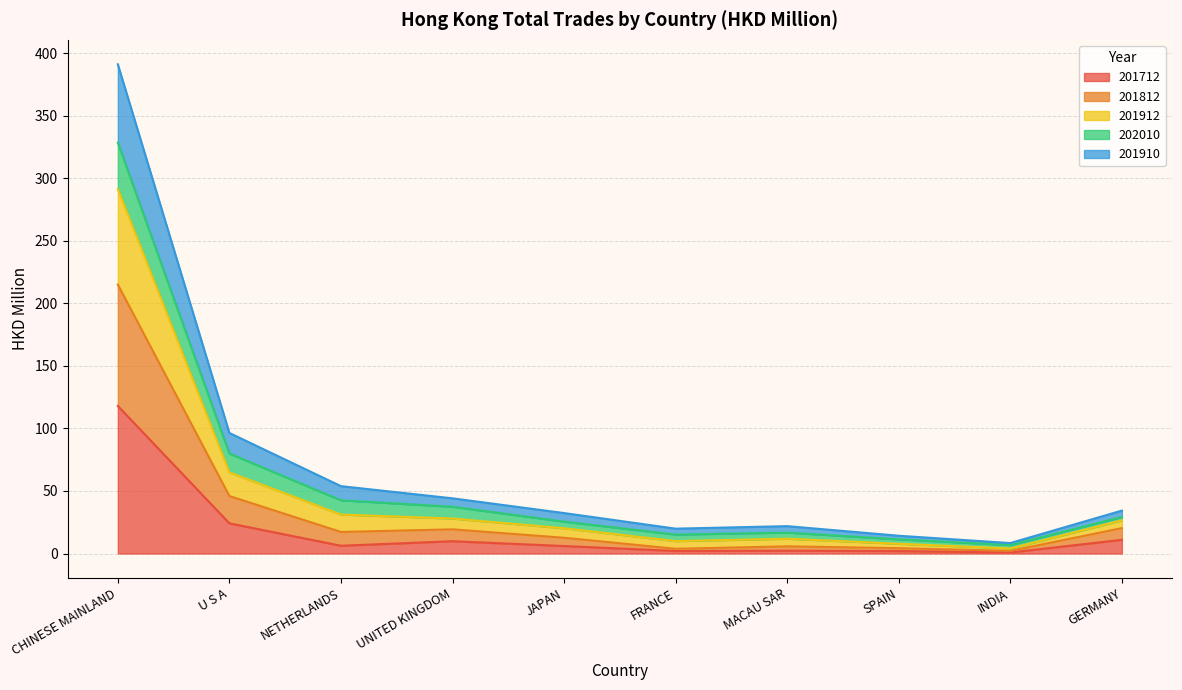

What is the difference between the highest and lowest values at FRANCE?

17.9